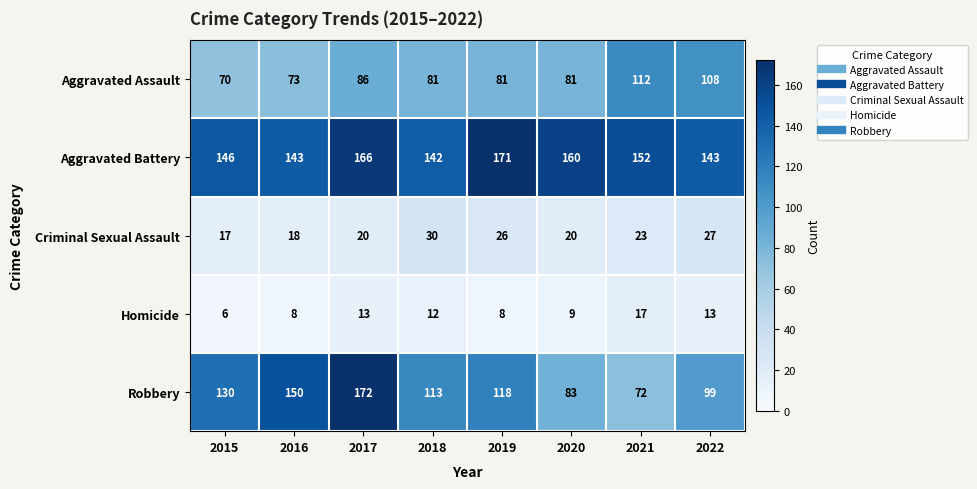

Count the number of categories in the chart.

8